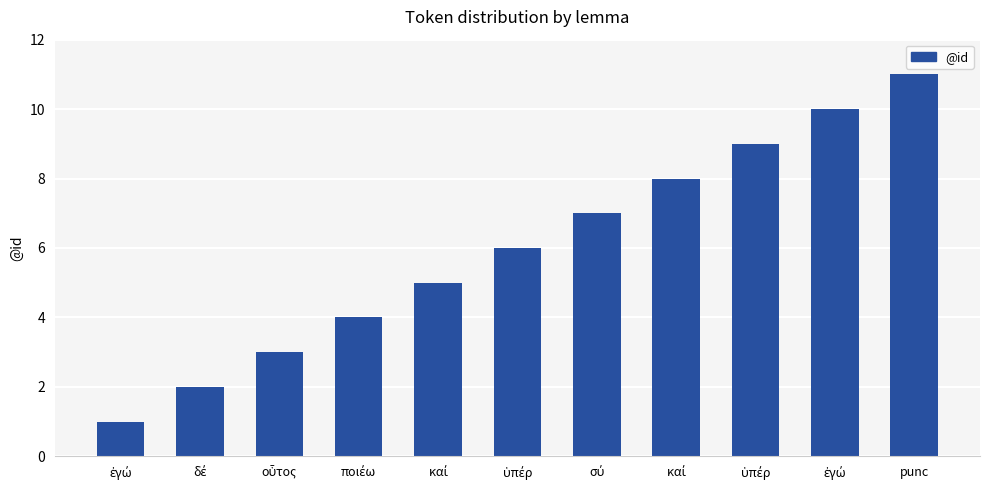

Does the chart contain any negative values?

No